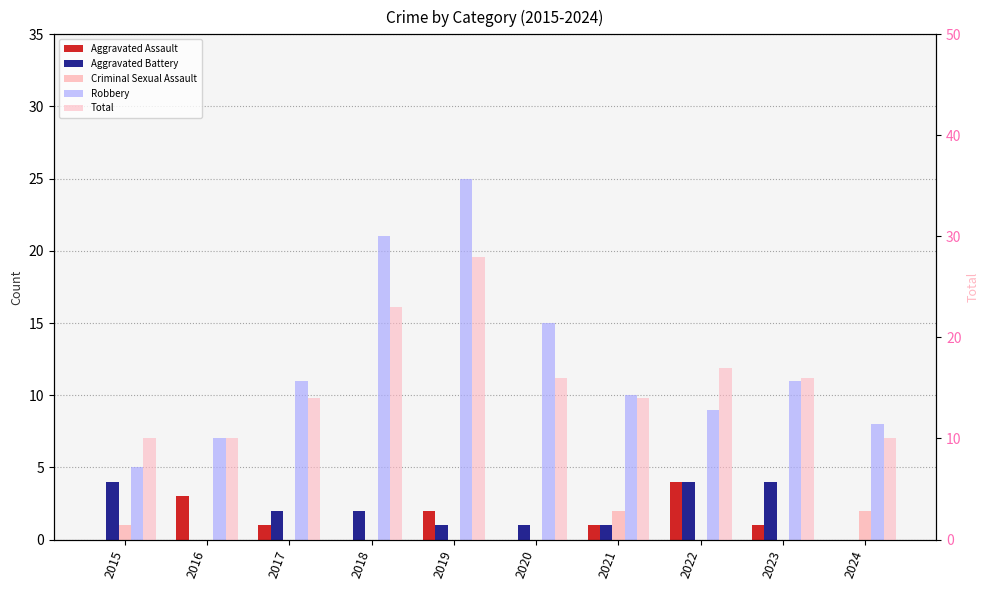

Which label corresponds to the largest value in the chart?

2019